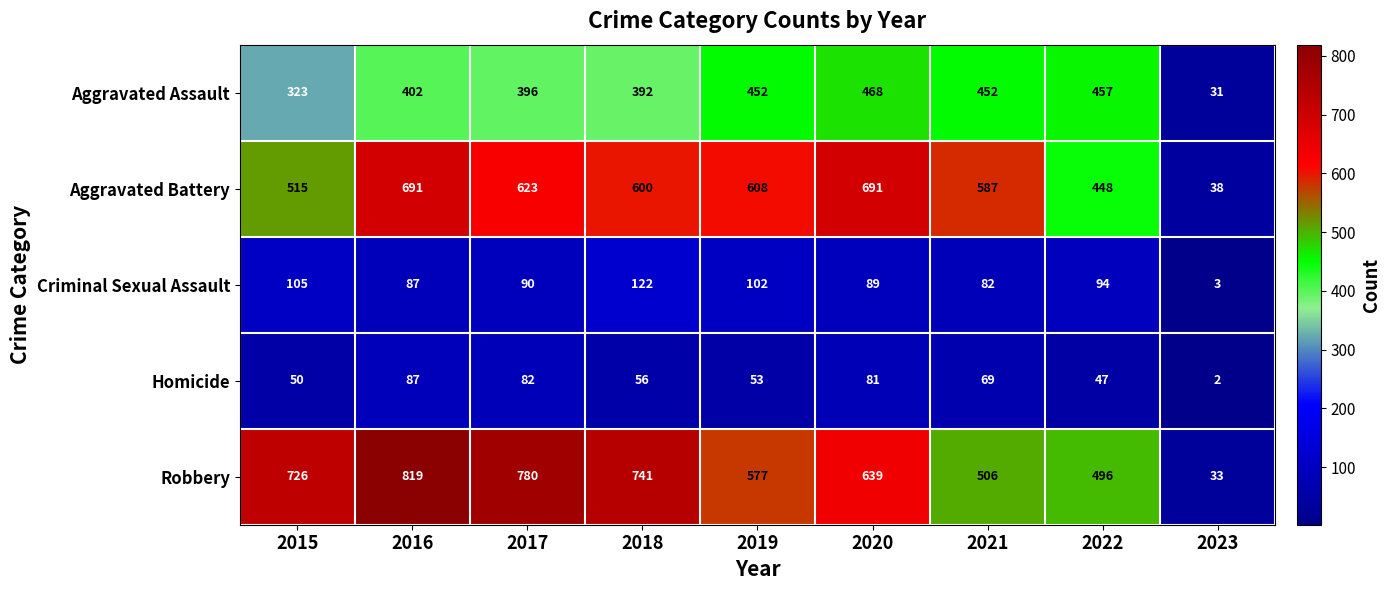

Which series has the largest total across all categories?

Robbery